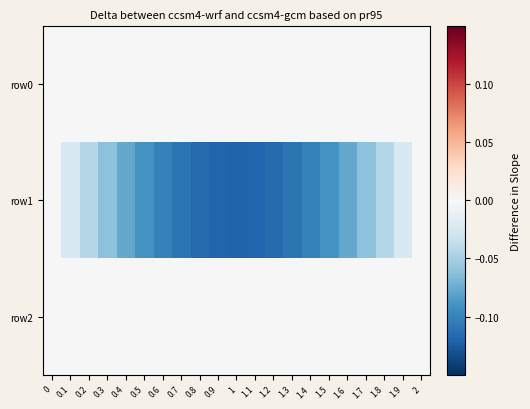

What is the difference between the highest and lowest values at 1.2?

0.1